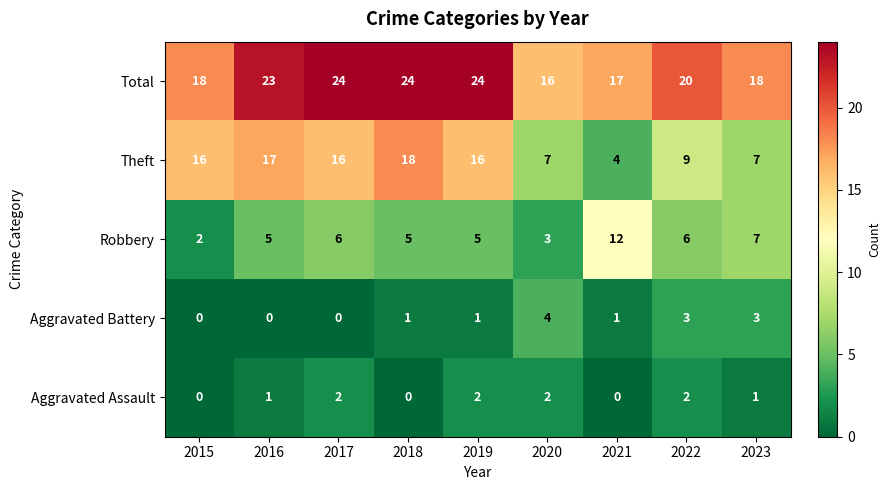

What is the difference between the maximum and minimum values in the Total series?

8